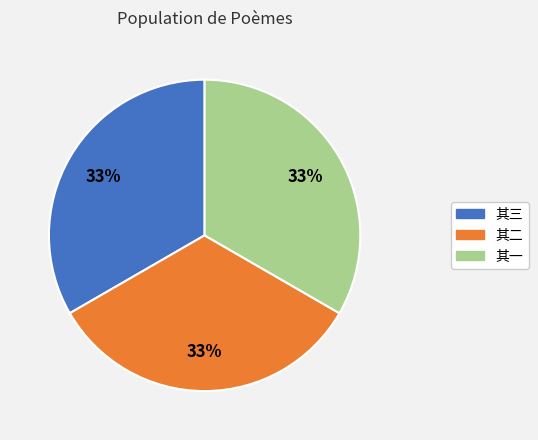

To the nearest percent, what percentage of the pie is 其三?

33%